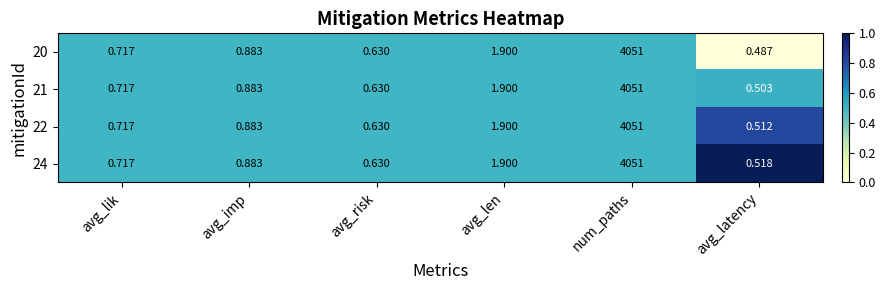

At which category is the sum across all series the highest?

num_paths